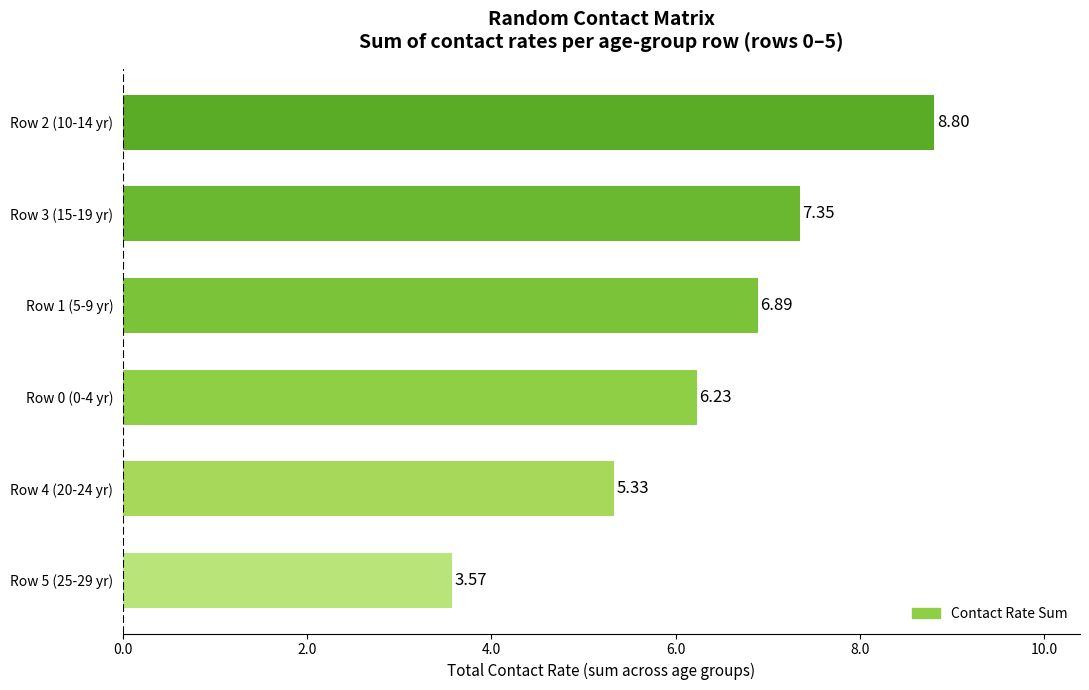

How many bars are there in total?

6